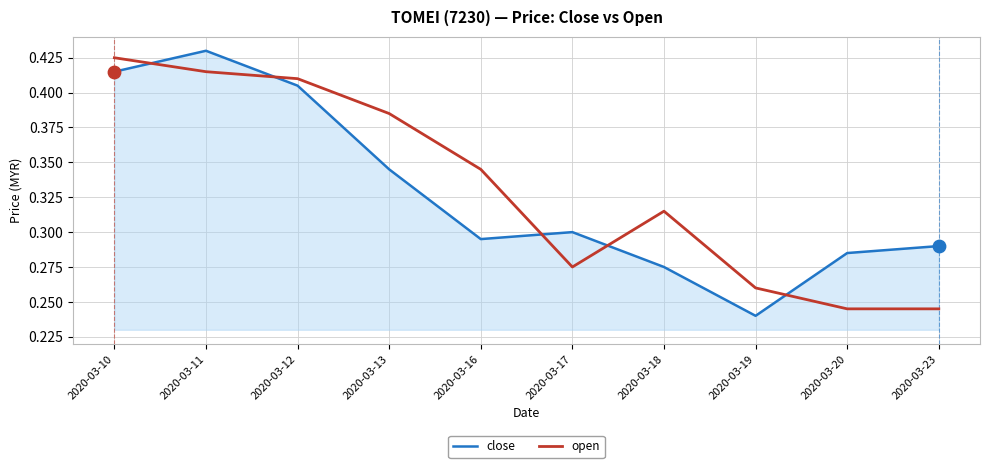

What are all the series names shown in the legend?

close, open